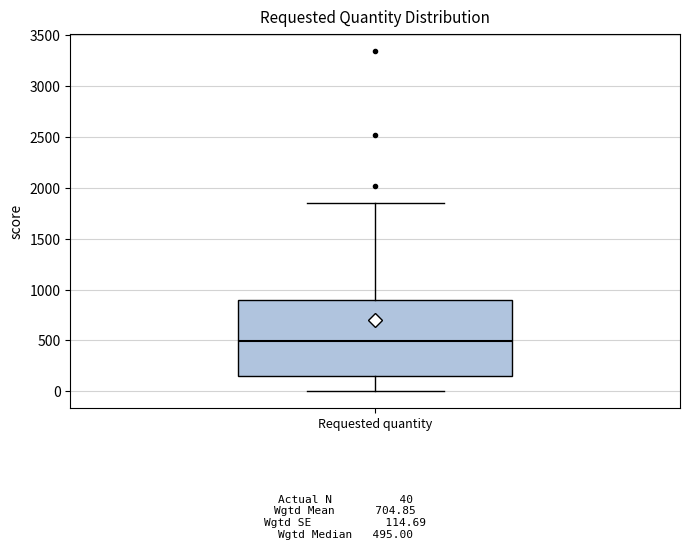

Where is the lower edge of the box for Requested quantity on the y-axis? The values are not printed on the chart, so give them approximately, as read against the axis.

150